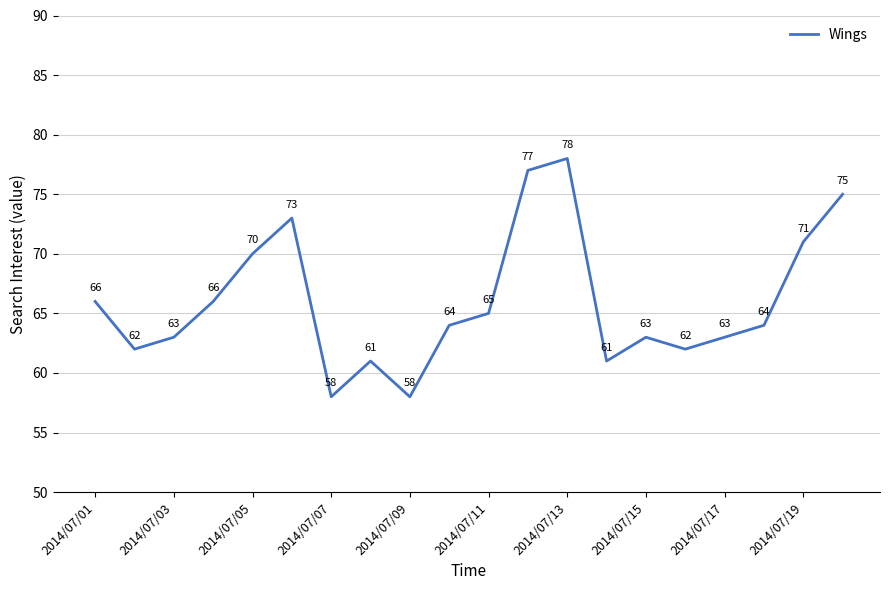

How many values are below 64?

9